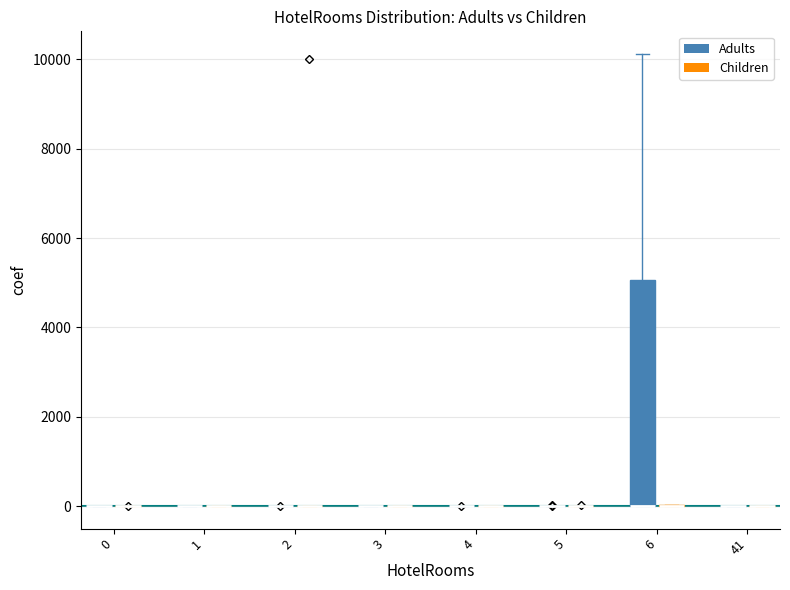

What is the label of the 31st bar from the right?

5